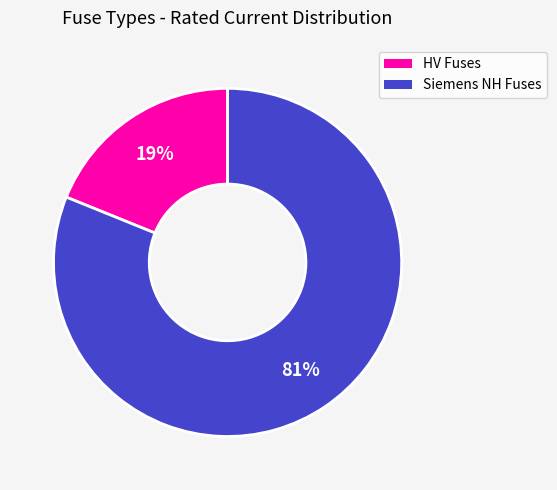

To the nearest percent, what is the difference between the largest and smallest slice percentages?

62%